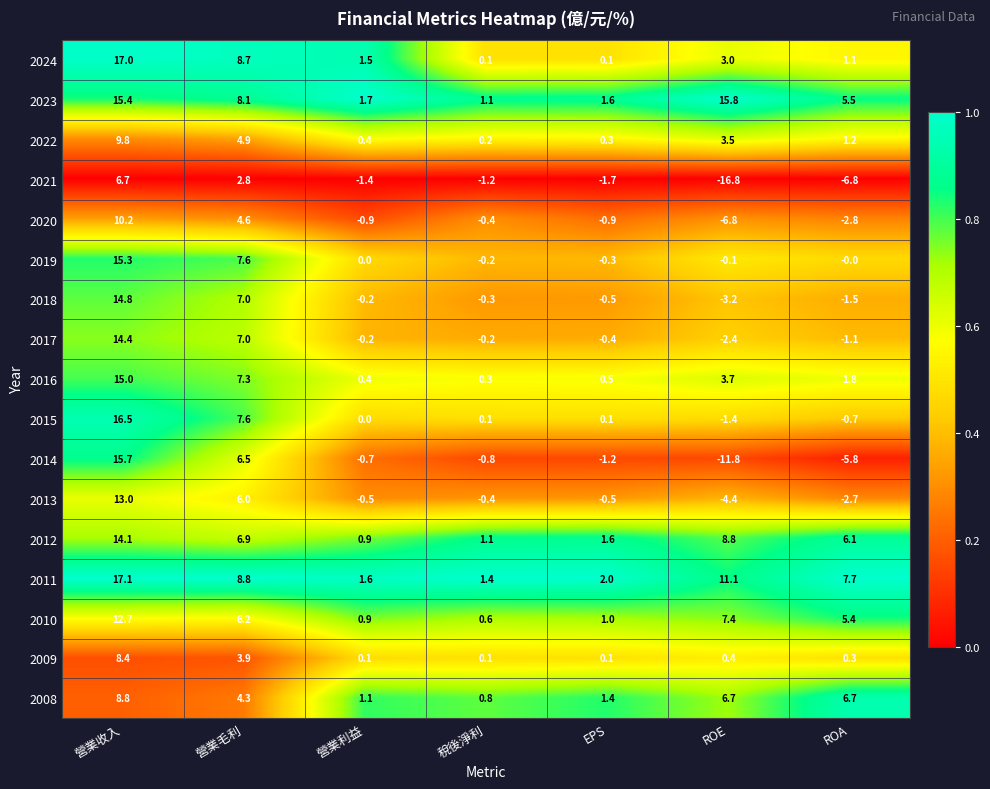

How many categories are shown in the chart?

7